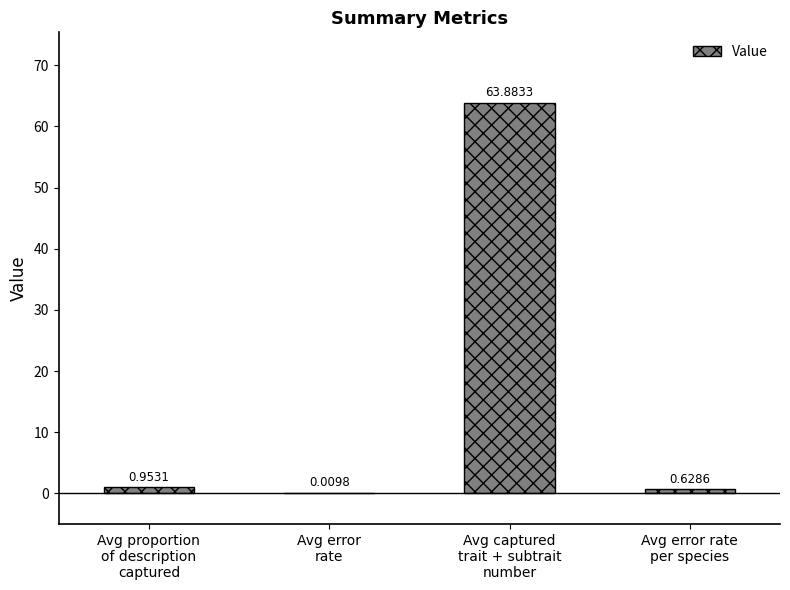

What is the sum of all values?

65.5